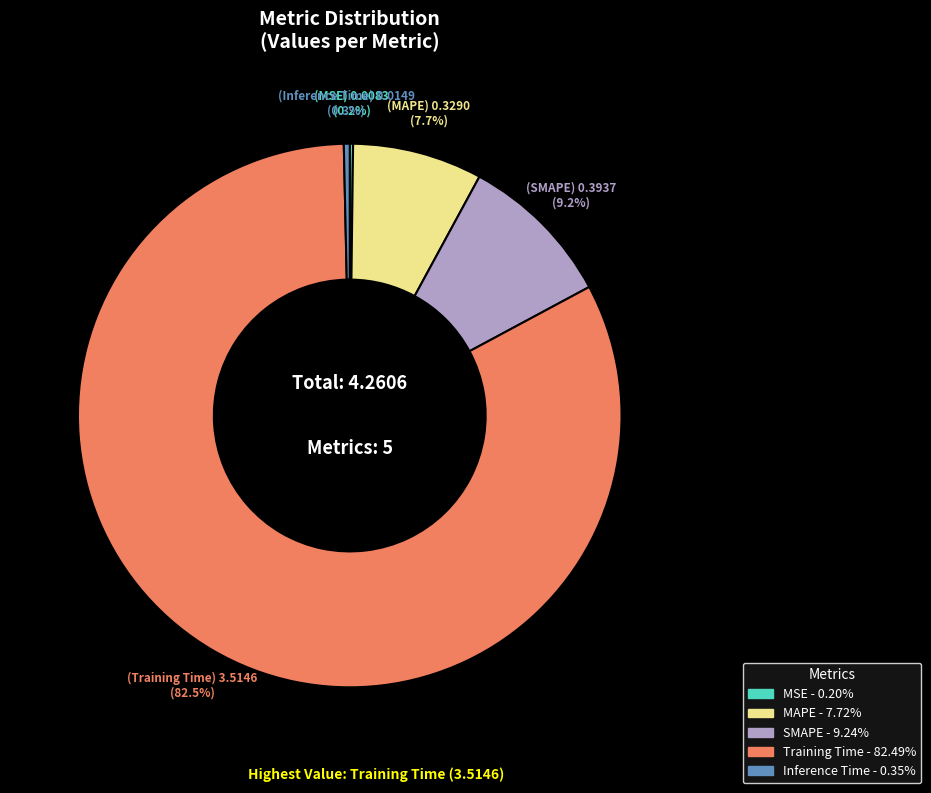

Is Training Time the majority of the pie?

Yes